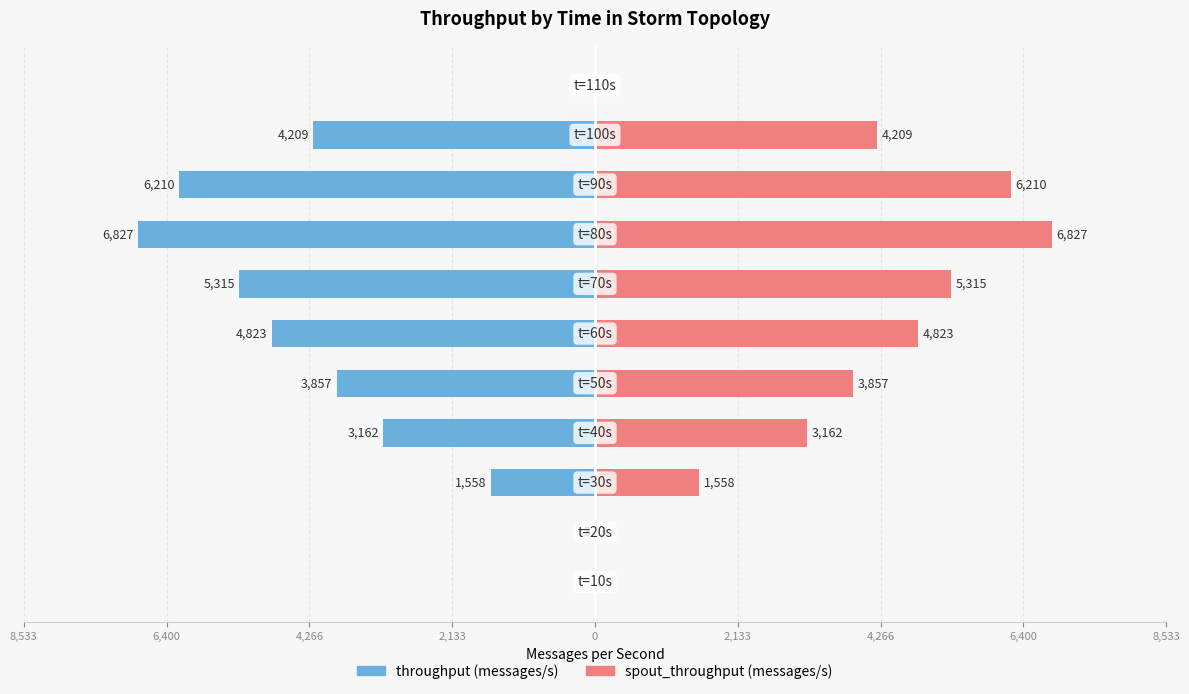

List the series in order of their peak value, highest first.

spout_throughput (messages/s), throughput (messages/s)